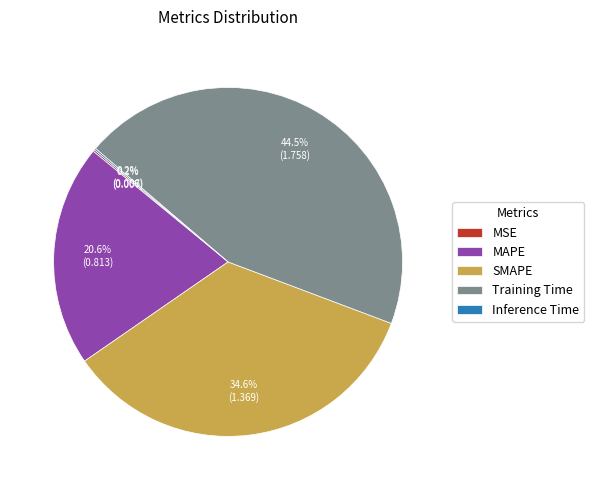

Which has a higher value, SMAPE or MAPE?

SMAPE